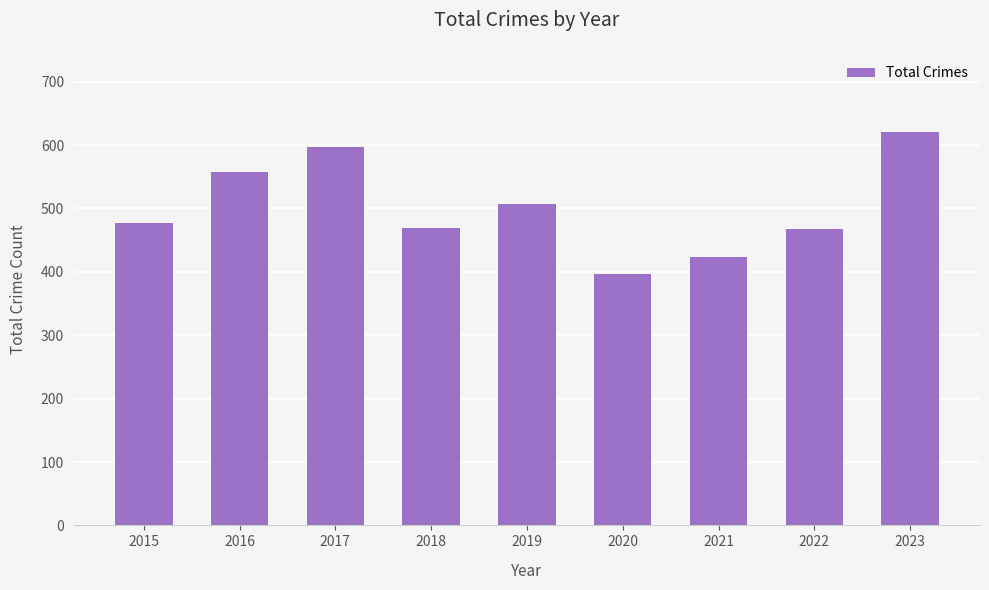

What is the maximum value shown in the chart?

620